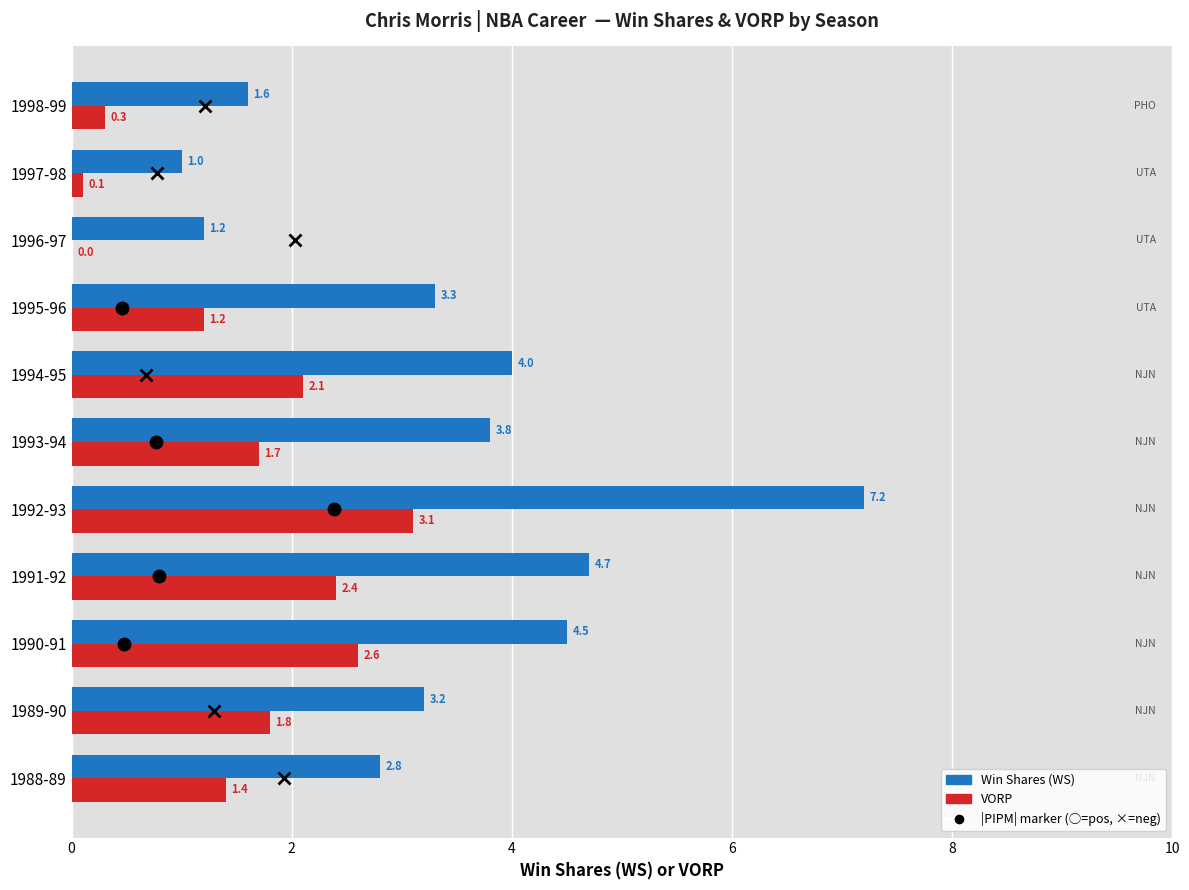

At which category is the sum across all series the highest?

1992-93